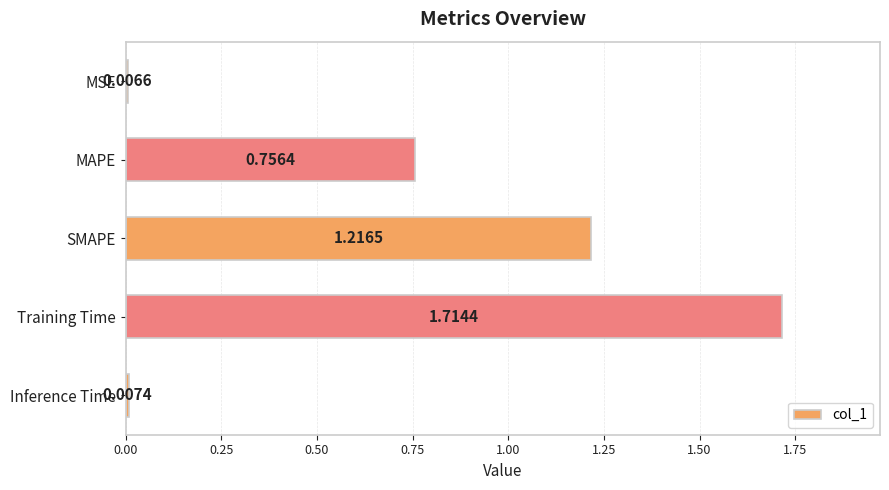

Which category has the highest value across all series?

Training Time